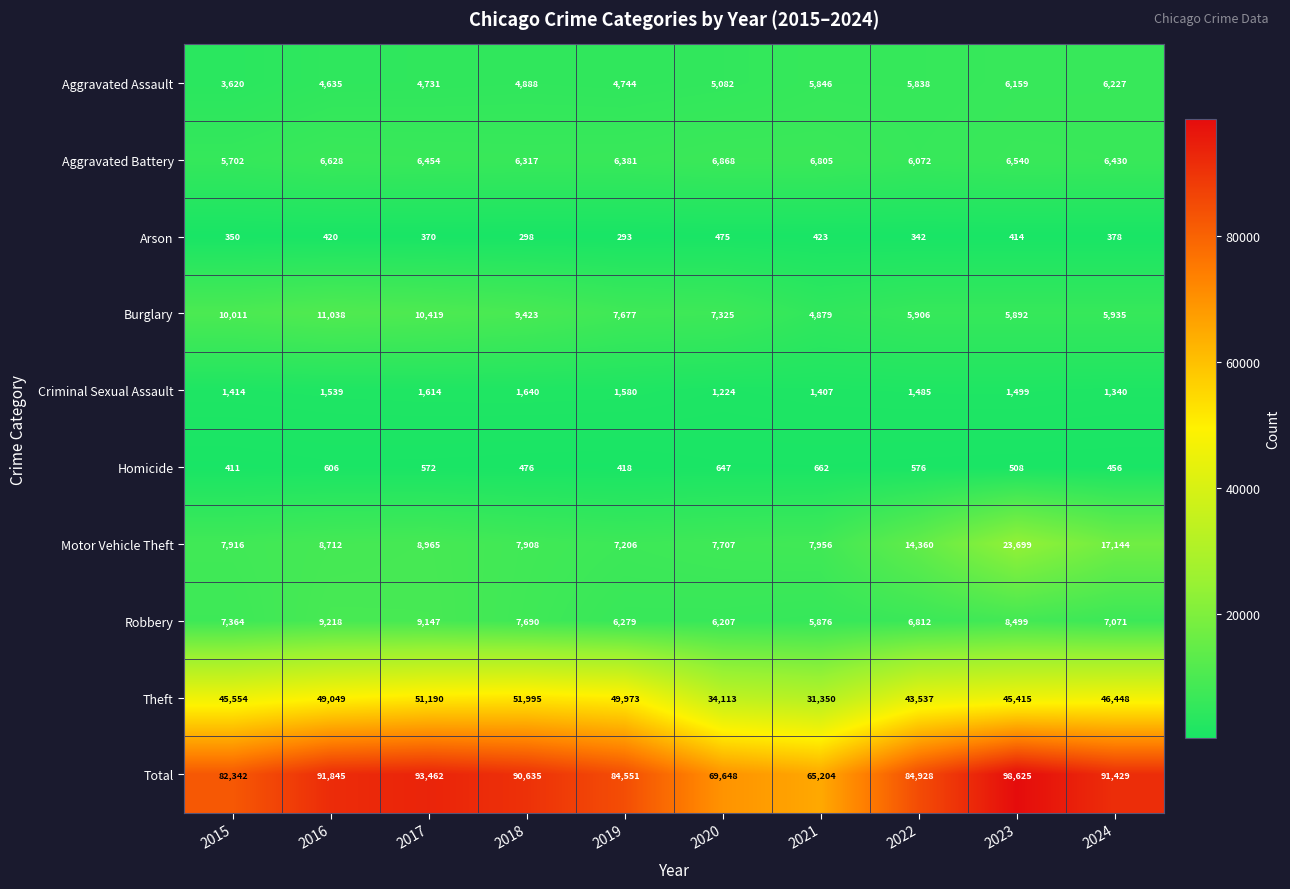

Is it true that Total equals 90635 at 2018?

True